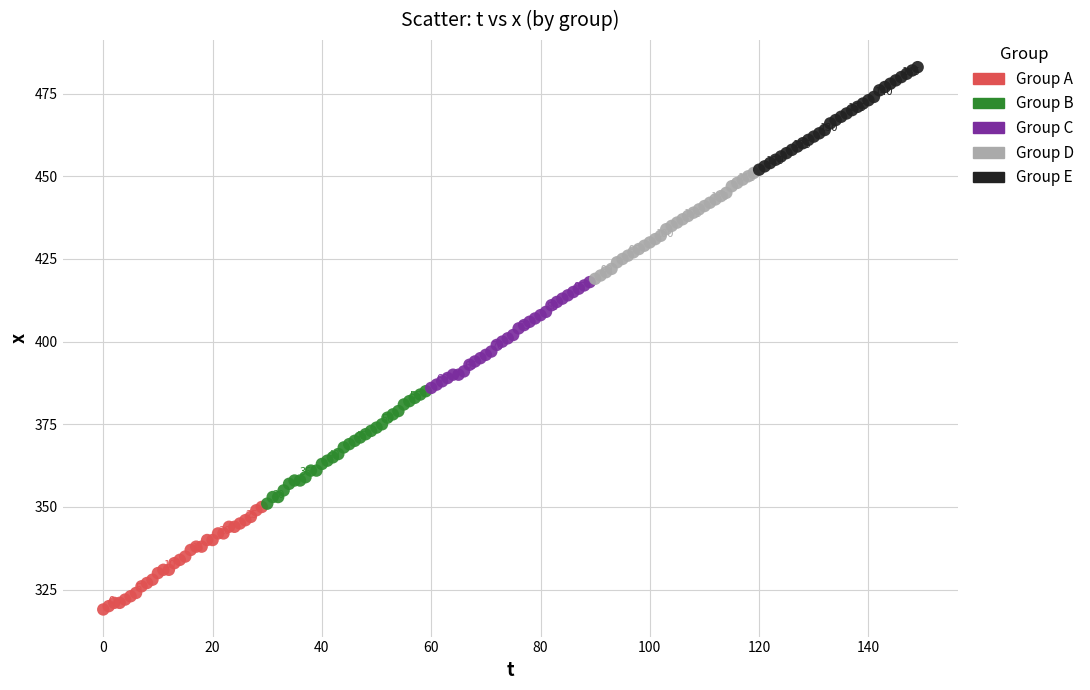

Which series has the widest spread of Y values?

Group B